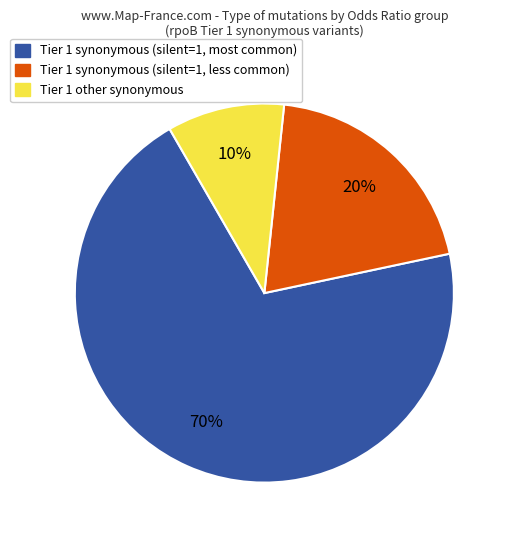

Is there any slice that represents more than half of the pie?

Yes